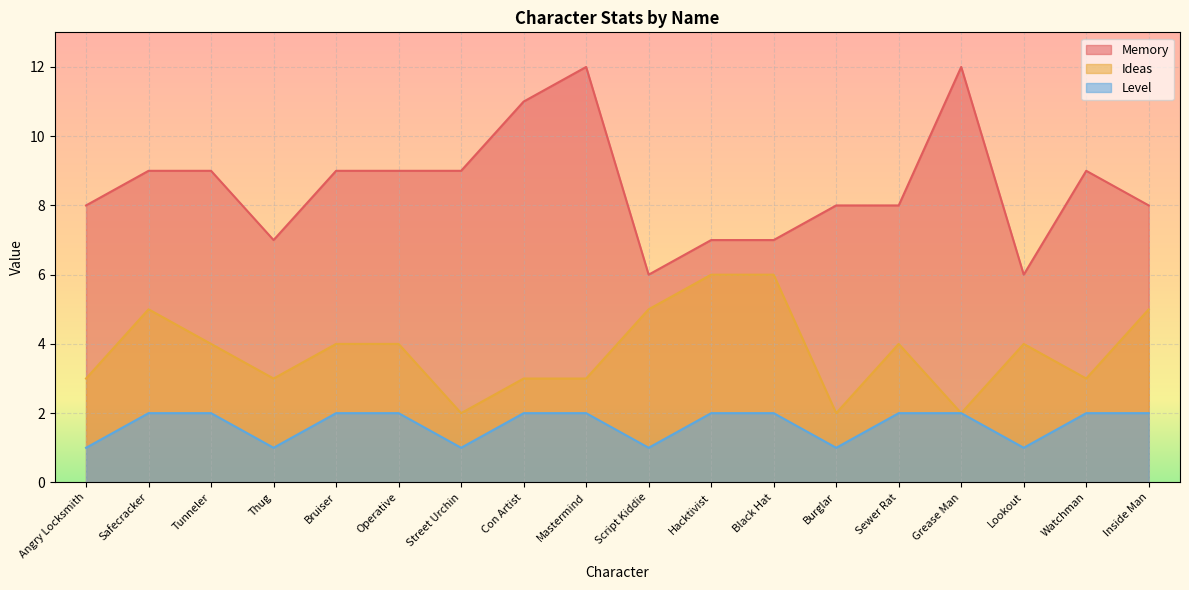

What is the minimum value shown in the chart?

1